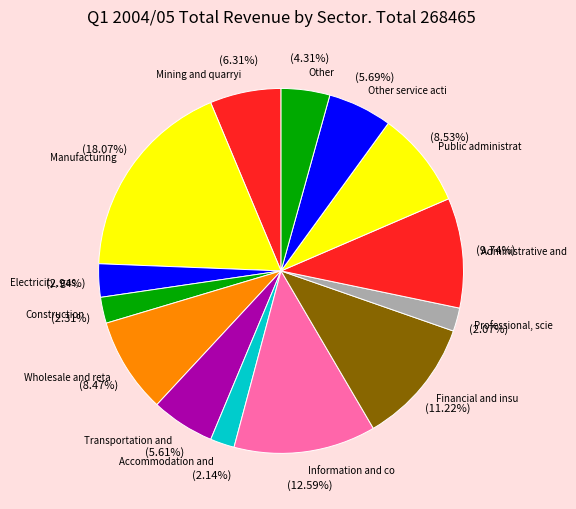

How many slices are in this pie chart?

14